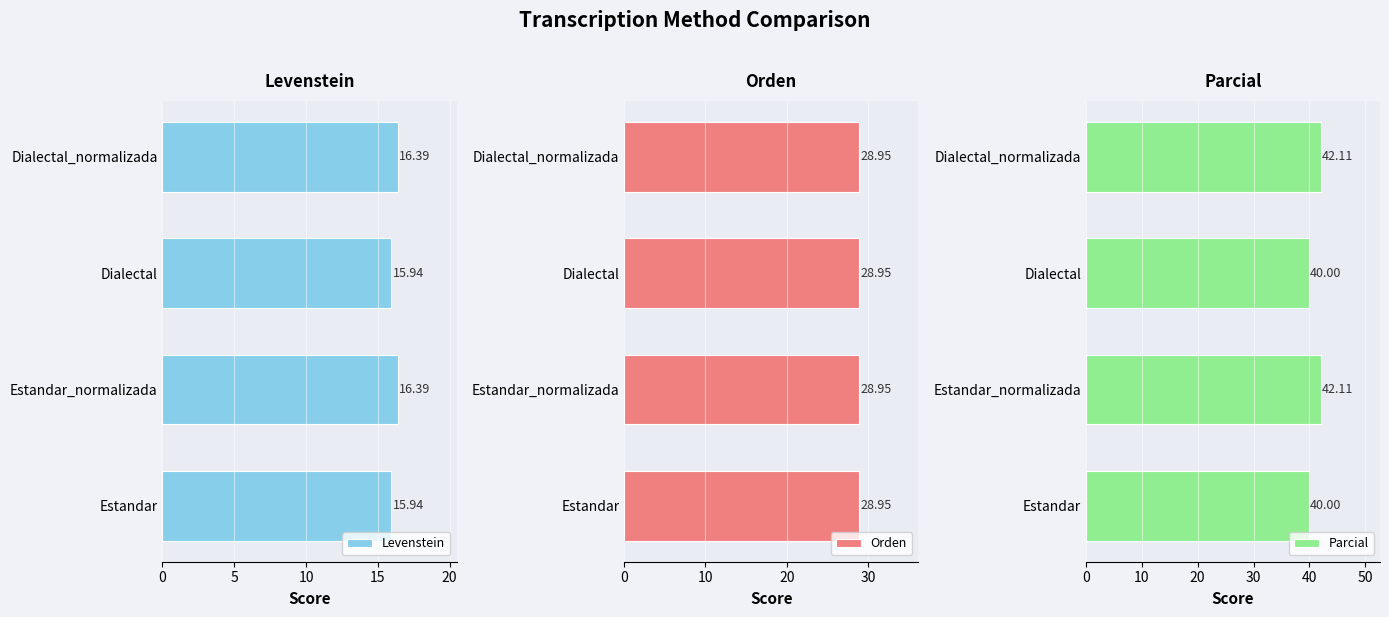

What is the average value of the Levenstein series?

16.2